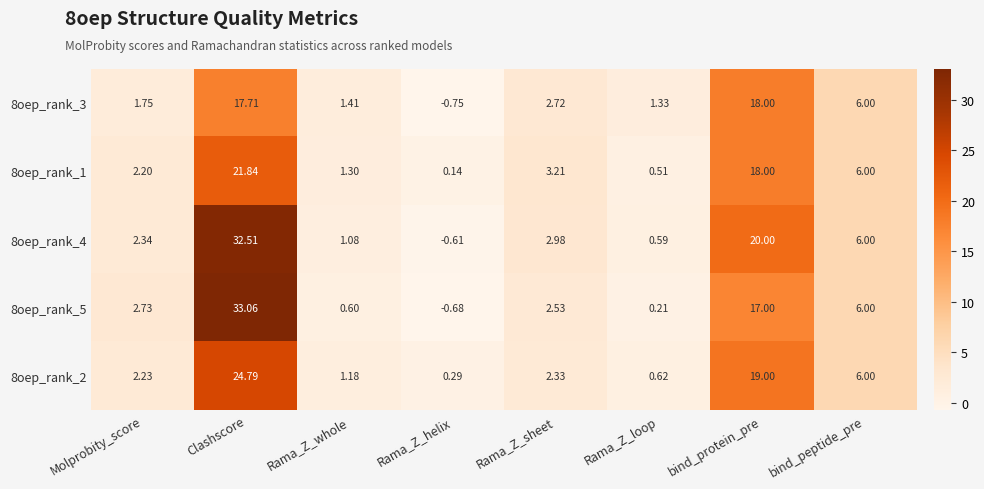

At which category is the sum across all series the highest?

Clashscore